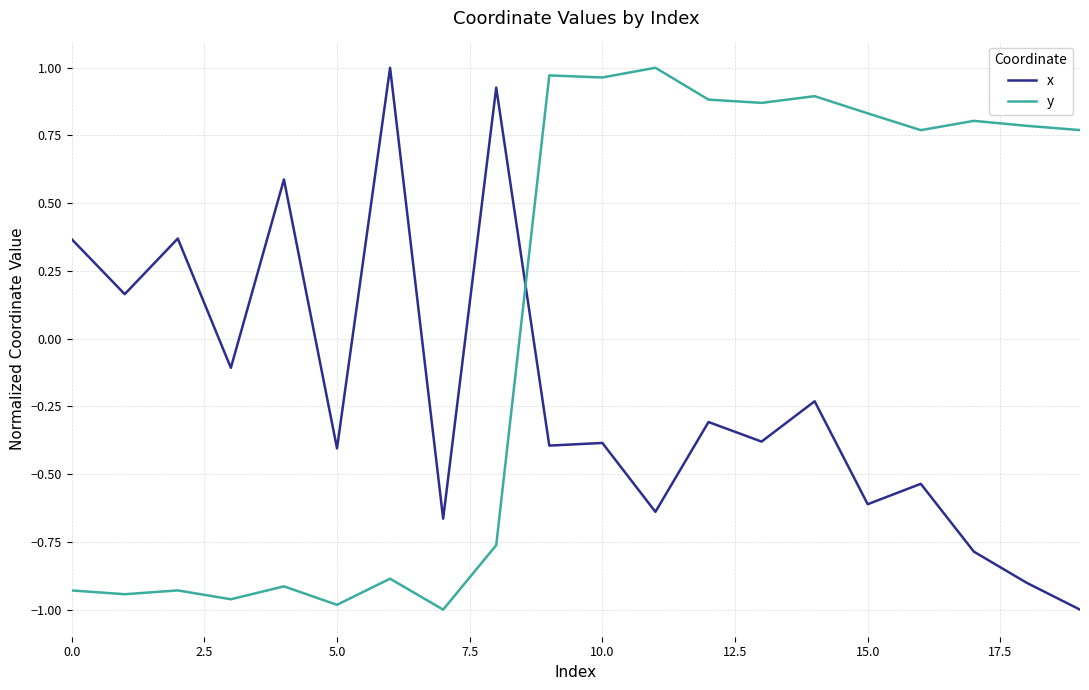

How many lines are shown in the chart?

2